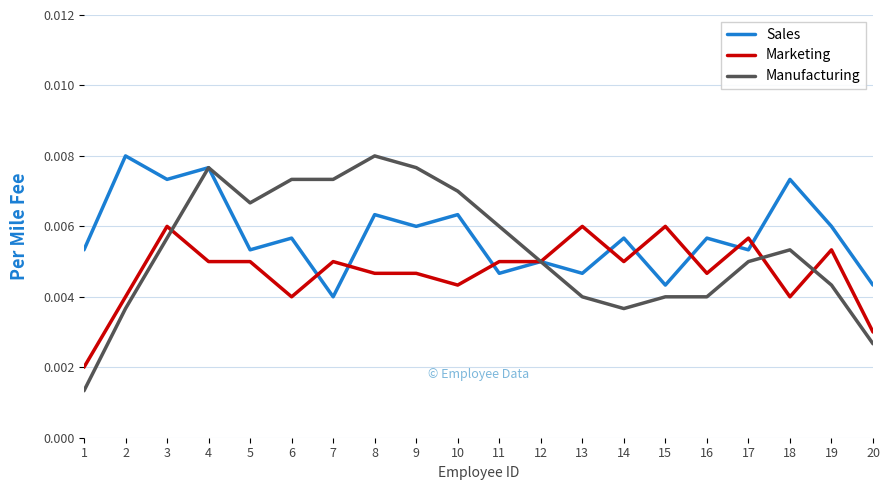

Which series has the largest range (max minus min)?

Manufacturing